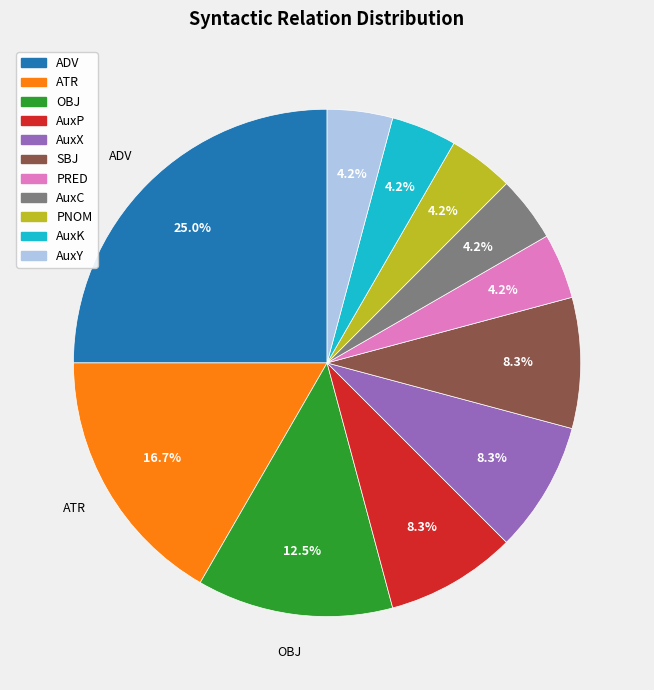

Is there any slice that represents more than half of the pie?

No